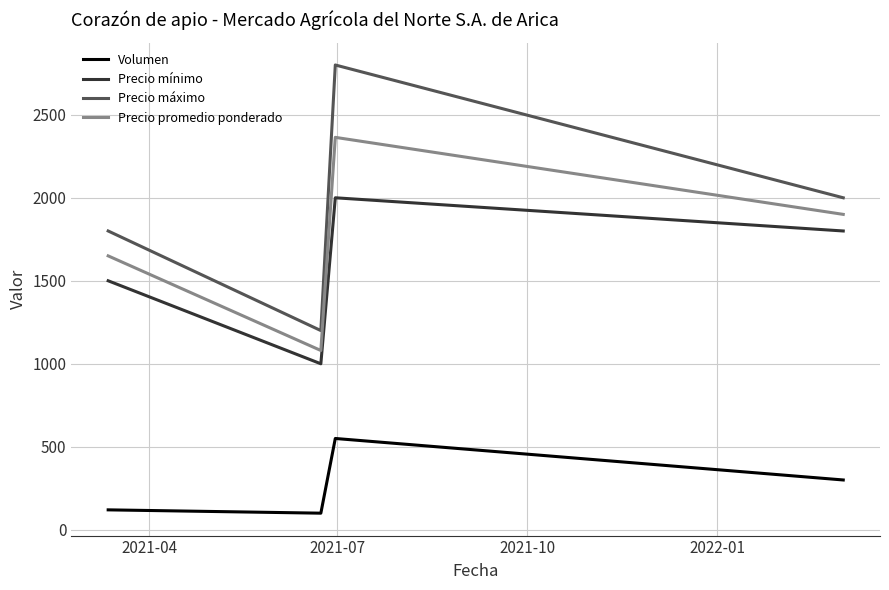

True or false: Precio máximo and Volumen cross at least once.

False